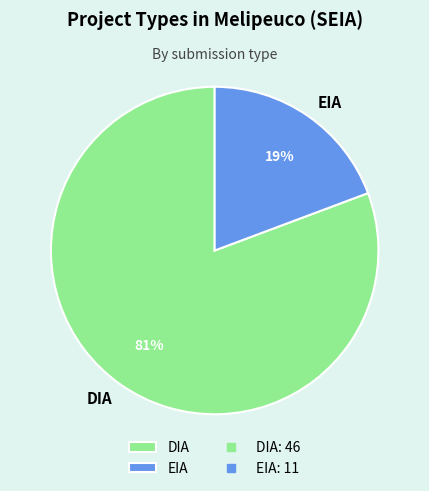

To the nearest percent, what portion does EIA represent?

19%